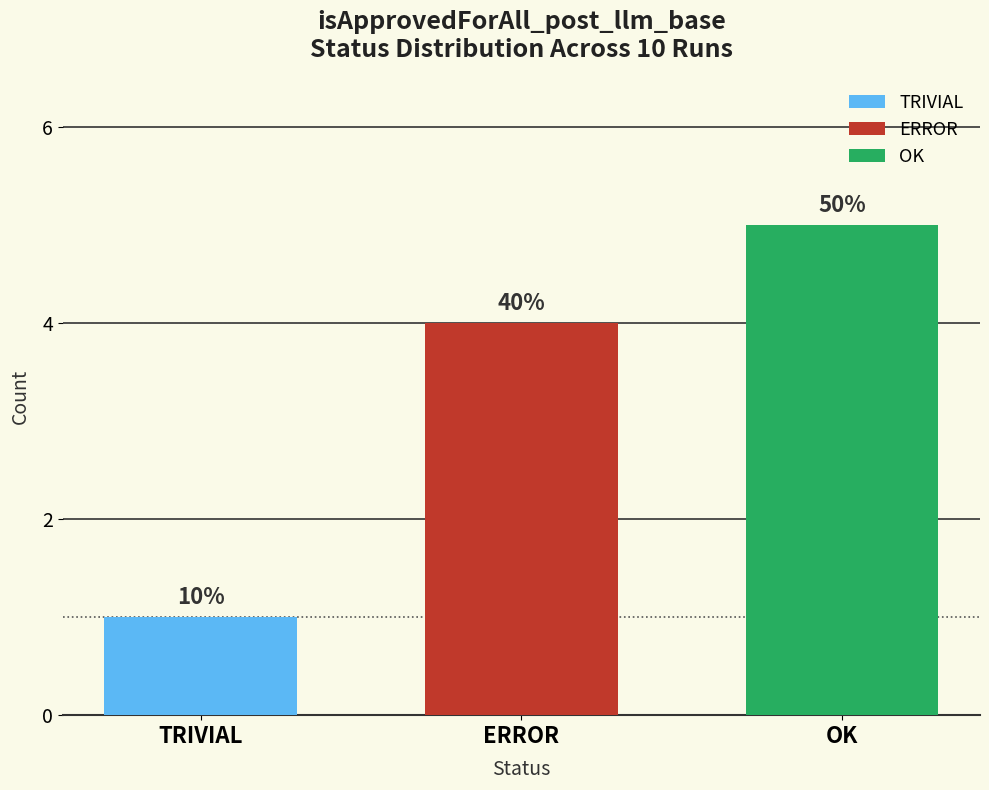

Does the chart contain any negative values?

No